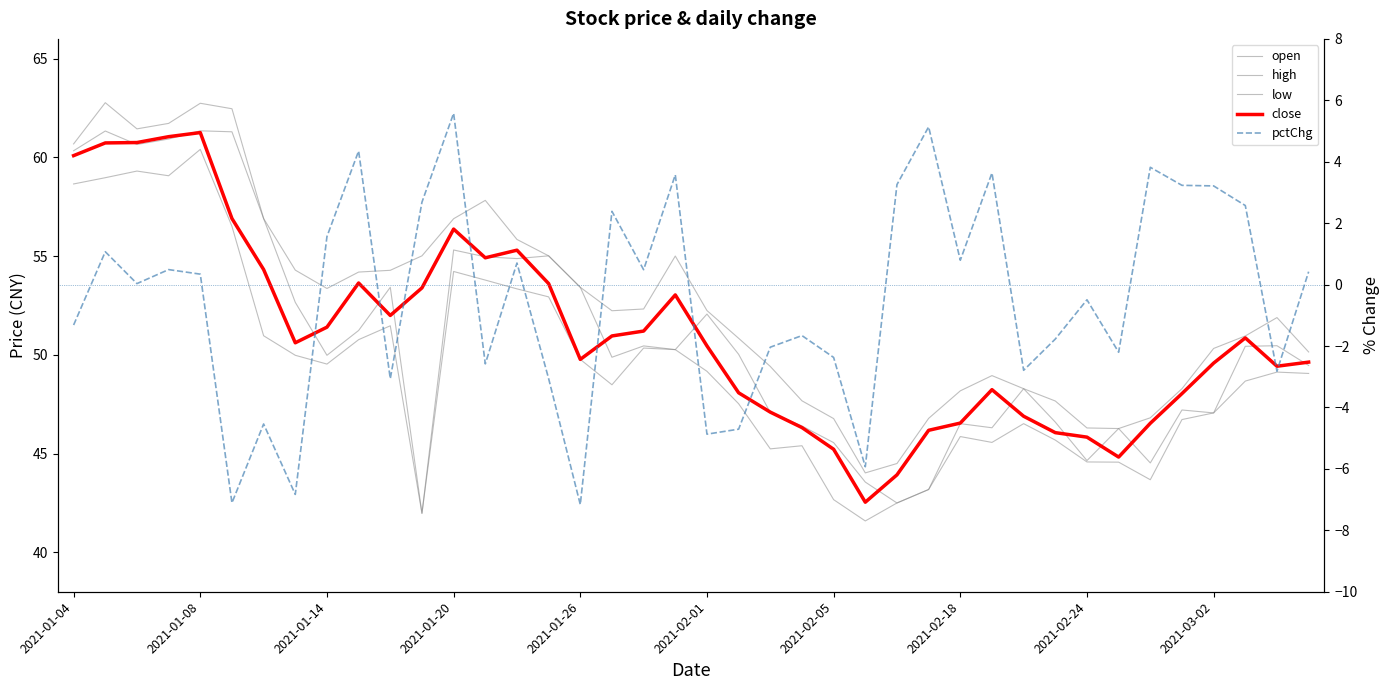

Which series changed the most between 2021-02-24 and 18?

pctChg